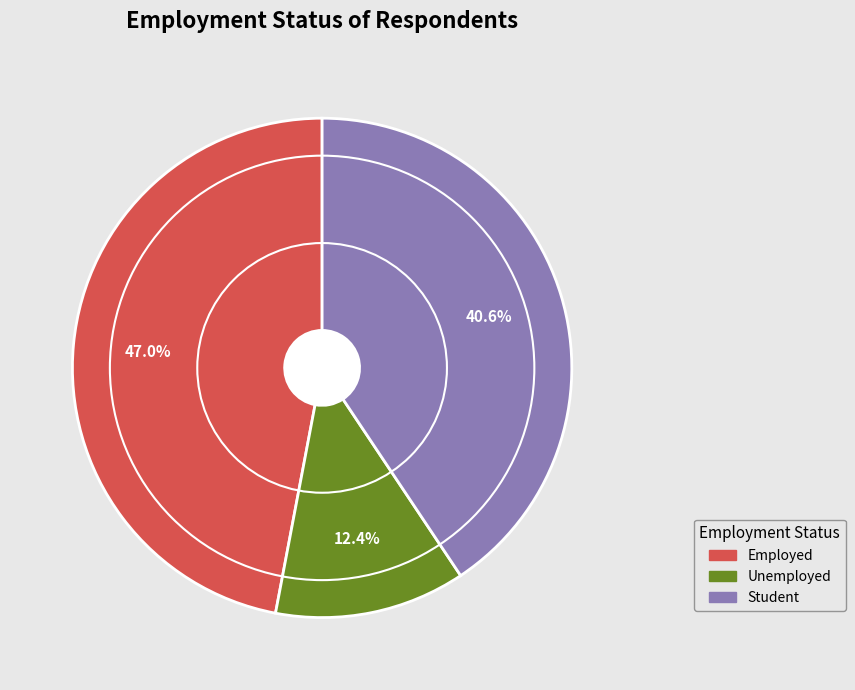

To the nearest percent, what portion does Unemployed represent?

12%